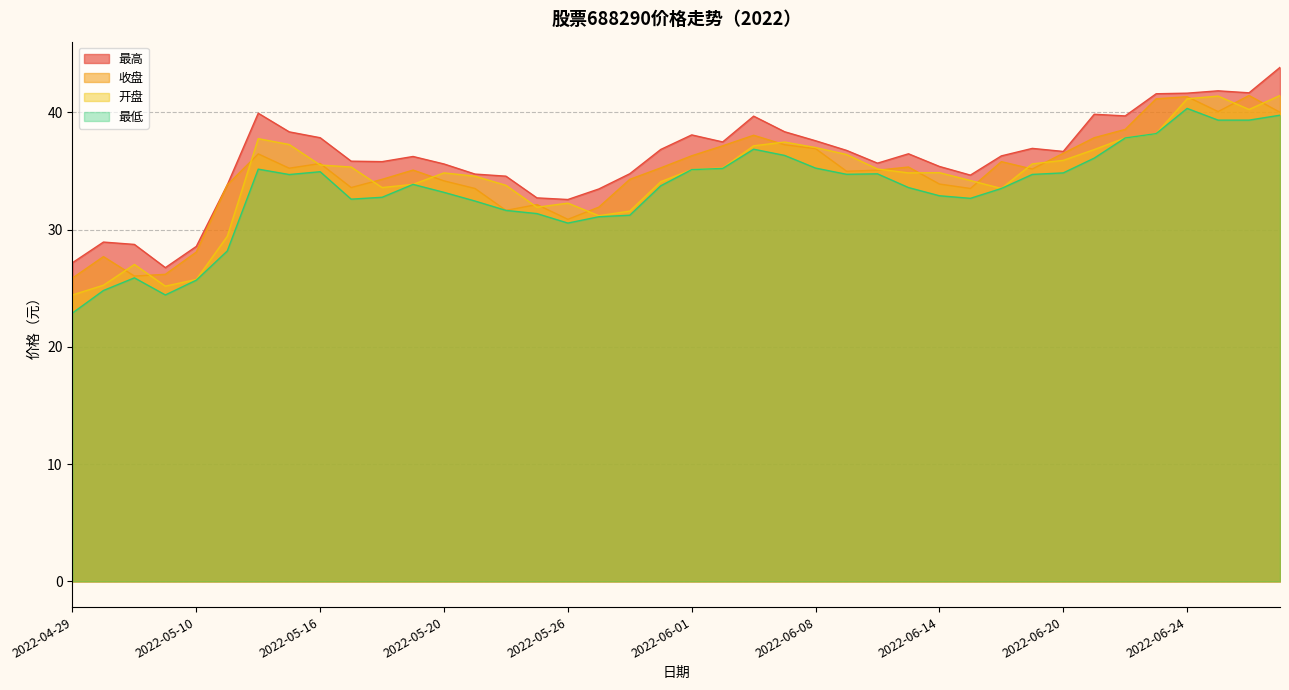

At how many categories does at least one series exceed 42?

1